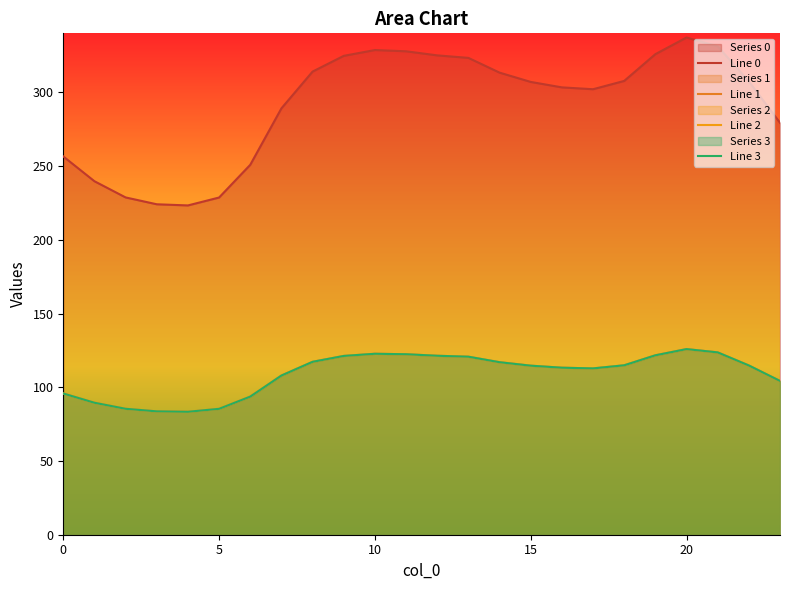

At which label does Line 1 reach its peak?

20